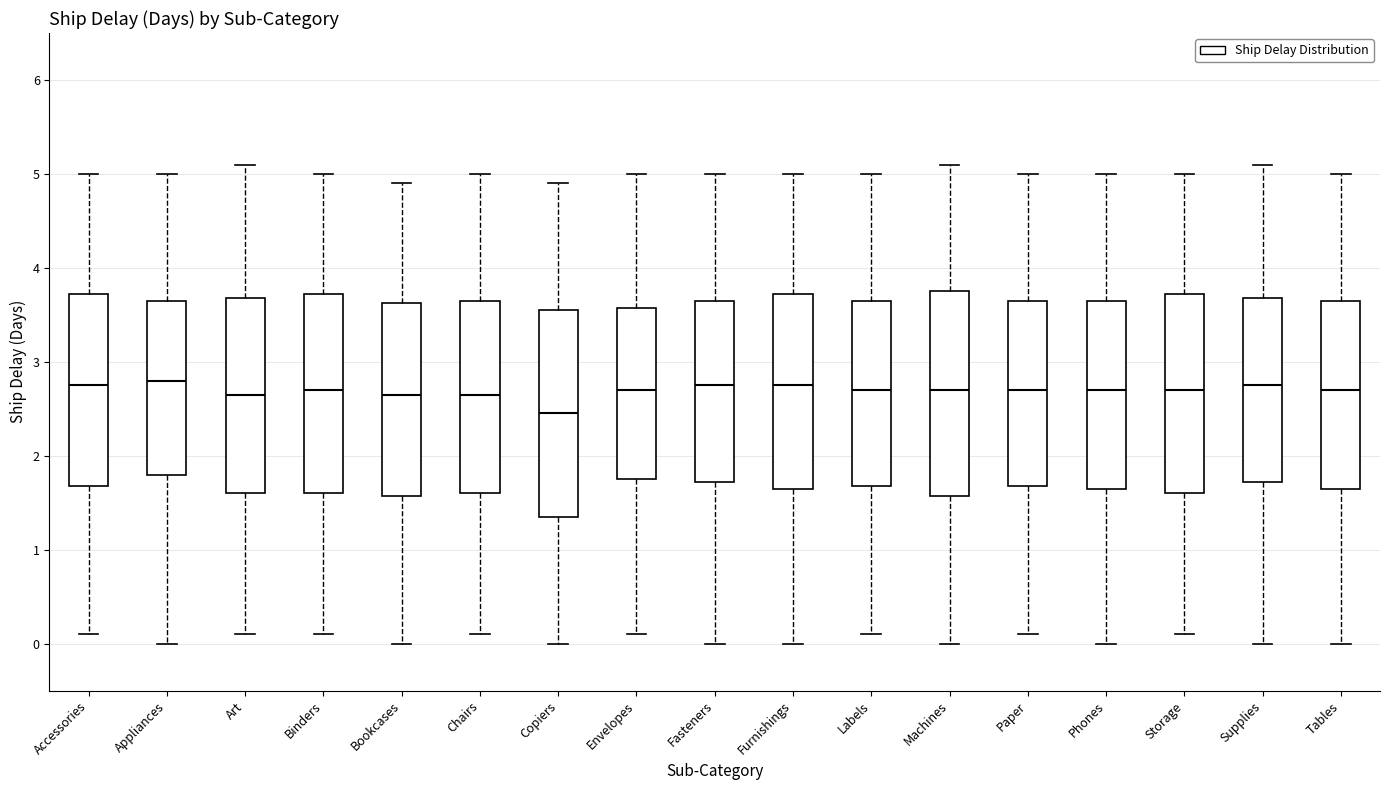

Reading left to right, read every box against the y-axis: the position of its median line, the range the box covers, and the ends of its whiskers. The values are not printed on the chart, so give them approximately, as read against the axis.

Accessories: median 2.8, box 1.7 to 3.7, whiskers 0.1 to 5.0
Appliances: median 2.8, box 1.8 to 3.7, whiskers 0.0 to 5.0
Art: median 2.7, box 1.6 to 3.7, whiskers 0.1 to 5.1
Binders: median 2.7, box 1.6 to 3.7, whiskers 0.1 to 5.0
Bookcases: median 2.7, box 1.6 to 3.6, whiskers 0.0 to 4.9
Chairs: median 2.7, box 1.6 to 3.7, whiskers 0.1 to 5.0
Copiers: median 2.5, box 1.4 to 3.6, whiskers 0.0 to 4.9
Envelopes: median 2.7, box 1.8 to 3.6, whiskers 0.1 to 5.0
Fasteners: median 2.8, box 1.7 to 3.7, whiskers 0.0 to 5.0
Furnishings: median 2.8, box 1.7 to 3.7, whiskers 0.0 to 5.0
Labels: median 2.7, box 1.7 to 3.7, whiskers 0.1 to 5.0
Machines: median 2.7, box 1.6 to 3.8, whiskers 0.0 to 5.1
Paper: median 2.7, box 1.7 to 3.7, whiskers 0.1 to 5.0
Phones: median 2.7, box 1.7 to 3.7, whiskers 0.0 to 5.0
Storage: median 2.7, box 1.6 to 3.7, whiskers 0.1 to 5.0
Supplies: median 2.8, box 1.7 to 3.7, whiskers 0.0 to 5.1
Tables: median 2.7, box 1.7 to 3.7, whiskers 0.0 to 5.0